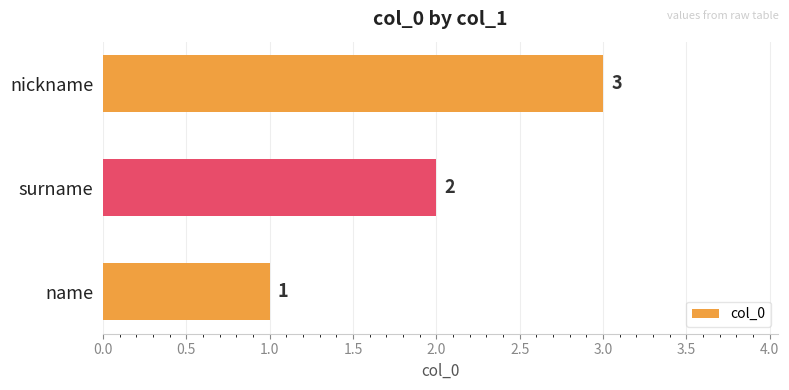

What is the minimum value shown in the chart?

1